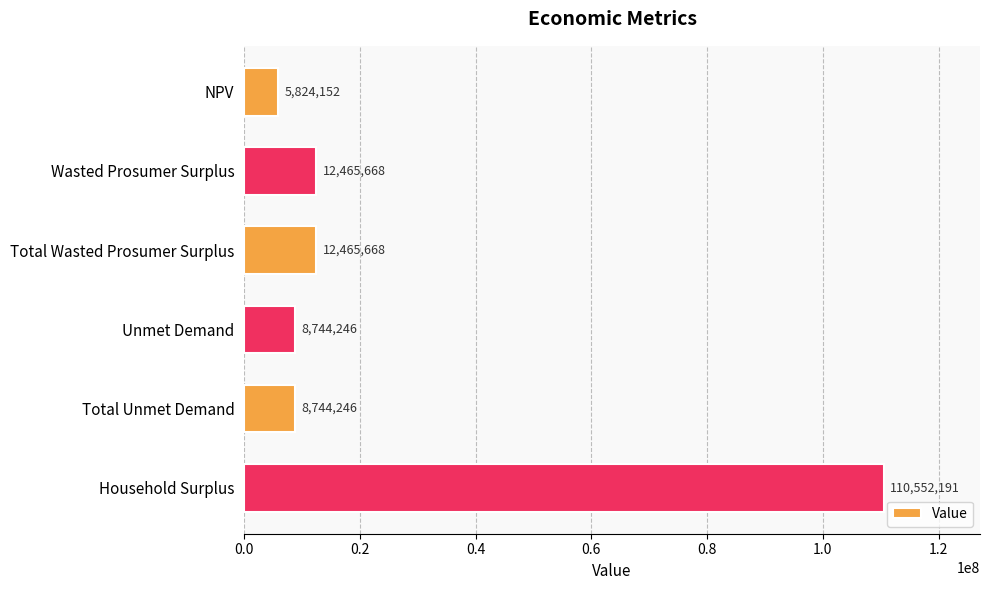

What is the sum of the values at Total Wasted Prosumer Surplus and Wasted Prosumer Surplus?

24931336.0